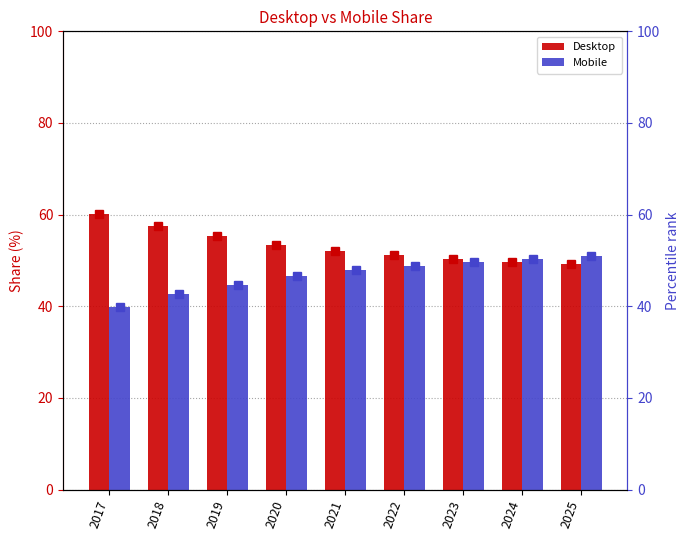

Where does the Desktop series first go above 52?

2017